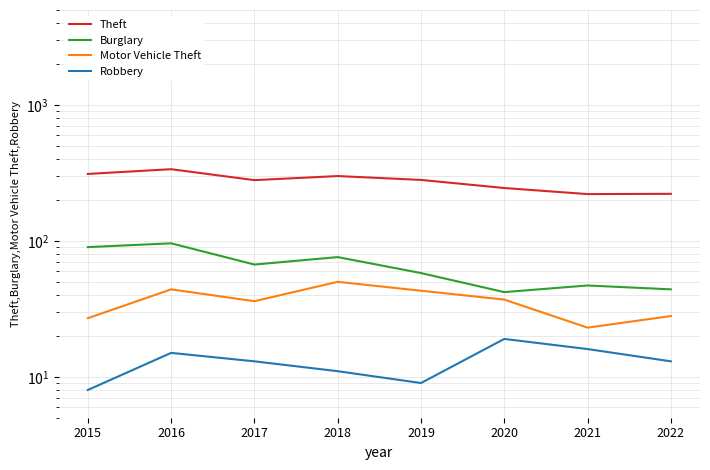

The Burglary series shows 42 at 2020. True or false?

True